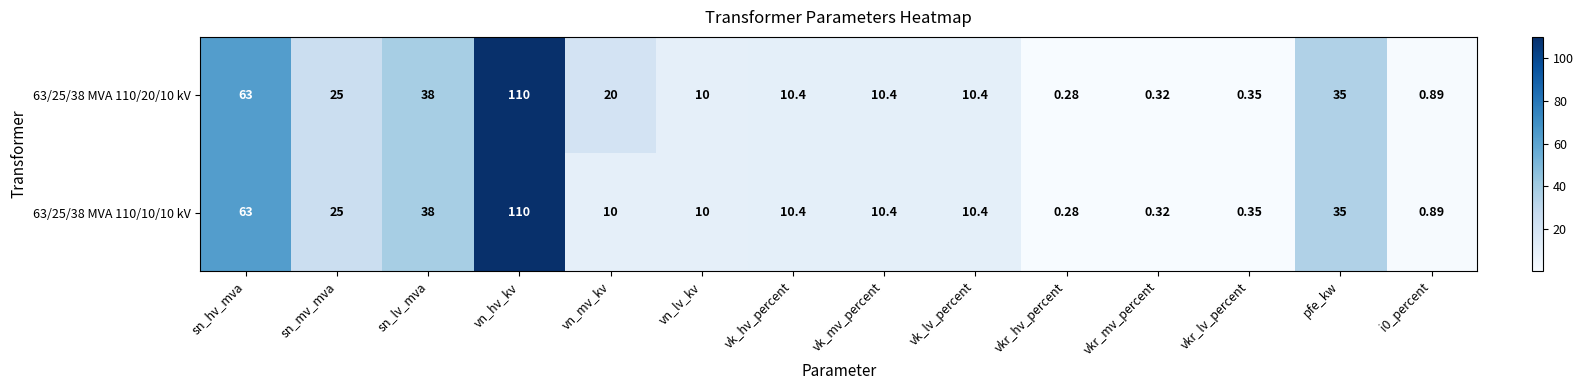

Where is 63/25/38 MVA 110/10/10 kV nearest to the value 55?

sn_hv_mva